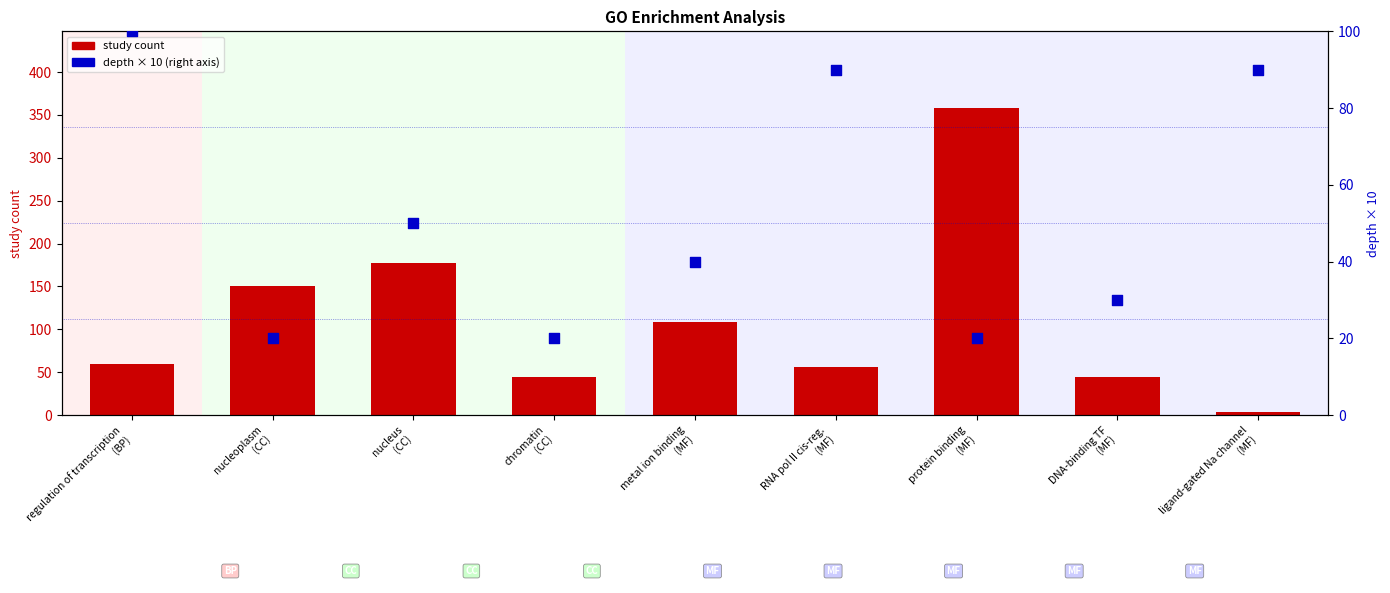

Which series reaches the minimum Y coordinate?

study count